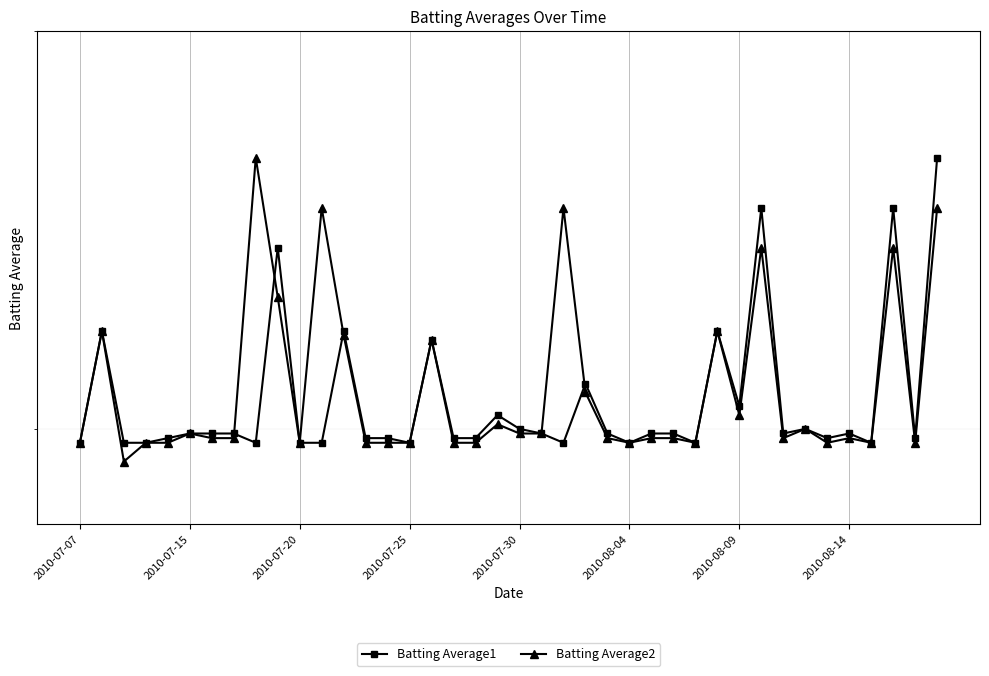

Reading left to right, extract all data points from this chart.

Batting Average1: 0.3	0.3	0.3	0.3	0.3	0.3	0.3	0.3	0.3	0.3	0.3	0.3	0.3	0.3	0.3	0.3	0.3	0.3	0.3	0.3	0.3	0.3	0.3	0.3	0.3	0.3	0.3	0.3	0.3	0.3	0.3	0.4	0.3	0.3	0.3	0.3	0.3	0.4	0.3	0.4
Batting Average2: 0.3	0.3	0.3	0.3	0.3	0.3	0.3	0.3	0.4	0.3	0.3	0.4	0.3	0.3	0.3	0.3	0.3	0.3	0.3	0.3	0.3	0.3	0.4	0.3	0.3	0.3	0.3	0.3	0.3	0.3	0.3	0.3	0.3	0.3	0.3	0.3	0.3	0.3	0.3	0.4